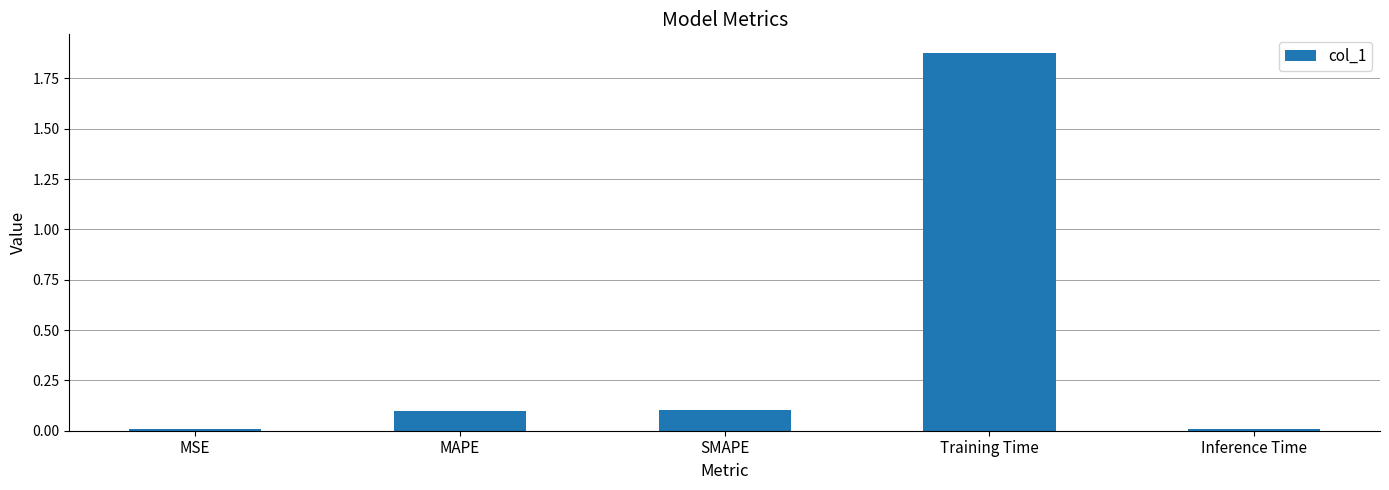

Are the bars horizontal?

No